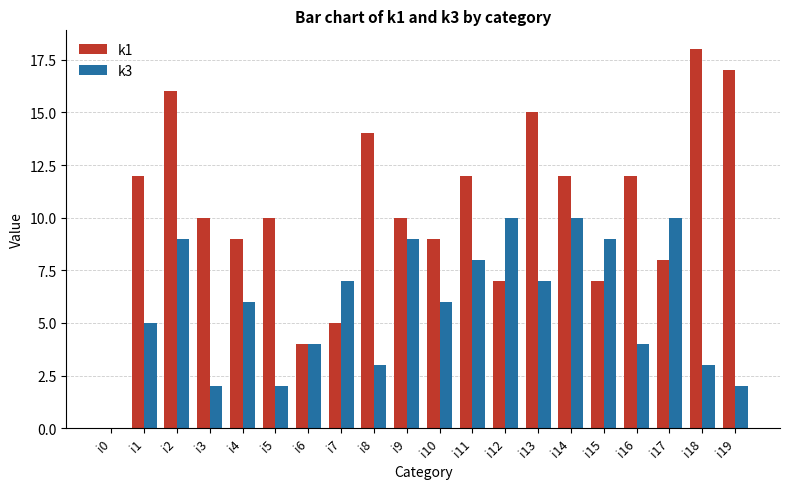

Reading left to right, transcribe all the data shown in this chart.

k1: 0	12	16	10	9	10	4	5	14	10	9	12	7	15	12	7	12	8	18	17
k3: 0	5	9	2	6	2	4	7	3	9	6	8	10	7	10	9	4	10	3	2